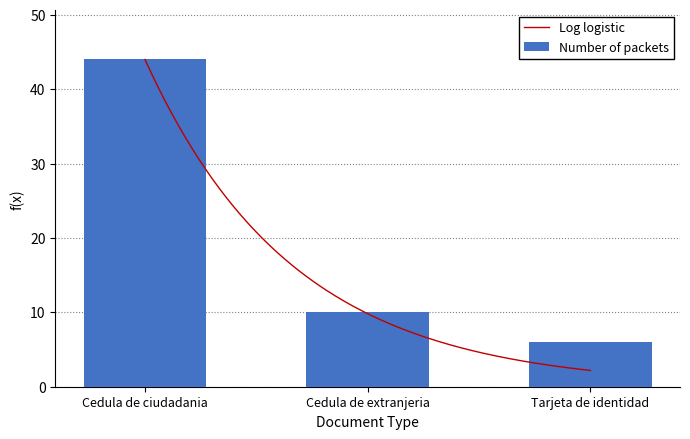

What position from the right is Cedula de extranjeria?

2